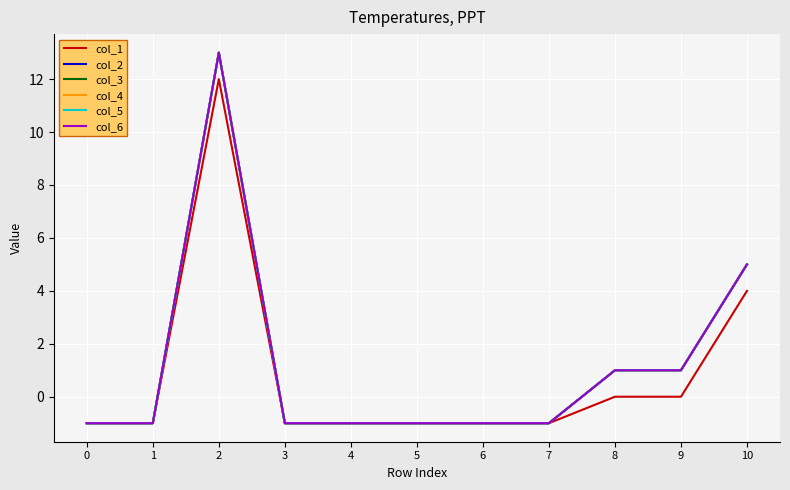

At which category is the sum across all series the highest?

2